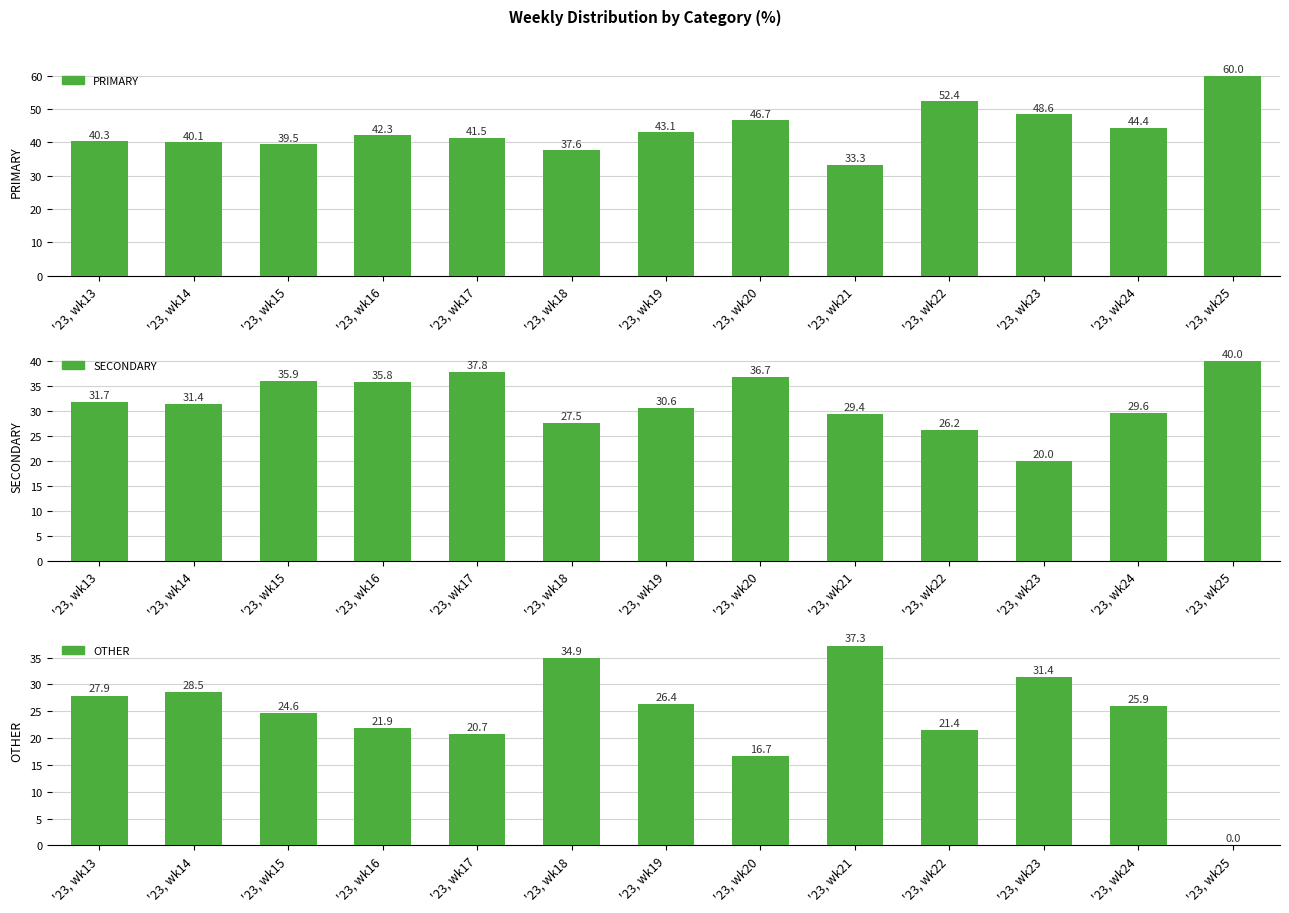

Count the number of categories in the chart.

13